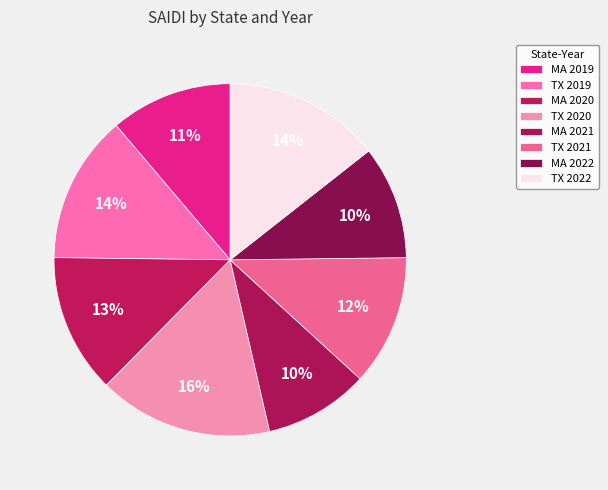

Between TX 2020 and MA 2022, which is larger?

TX 2020